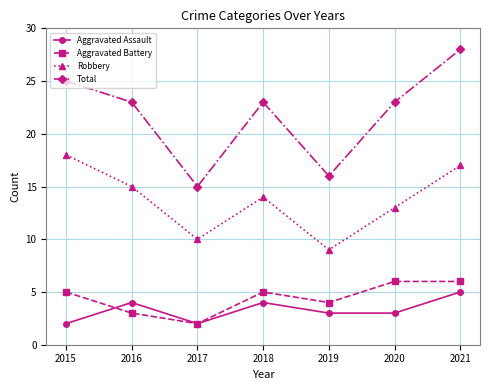

How many lines are shown in the chart?

4